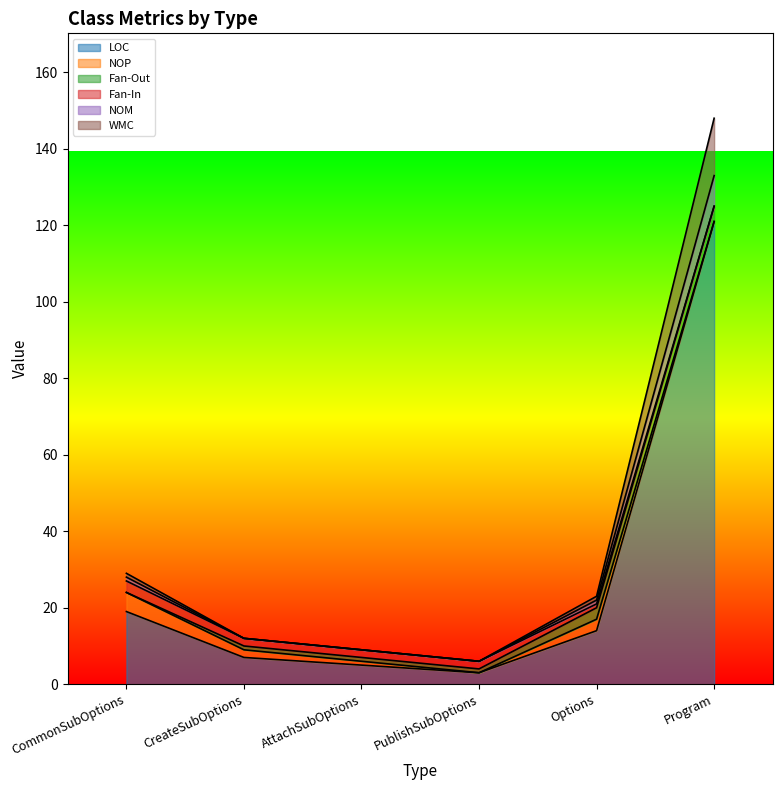

What is the highest value of the WMC series?

125